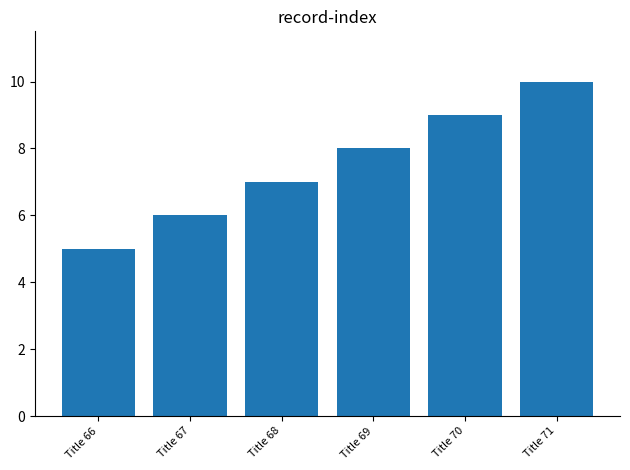

How many values are below 8?

3